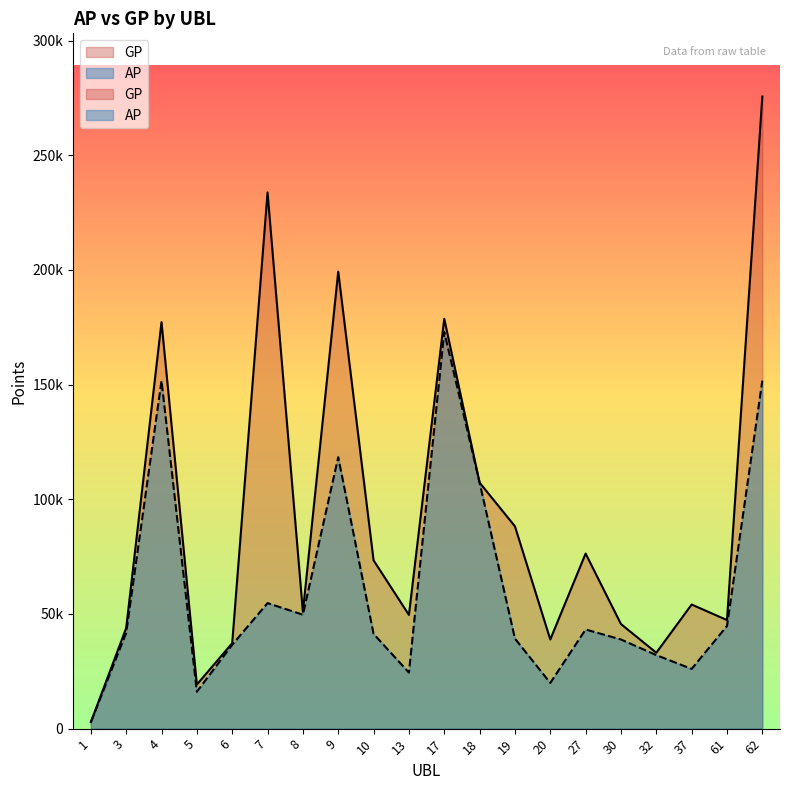

At how many categories does at least one series exceed 183544?

3